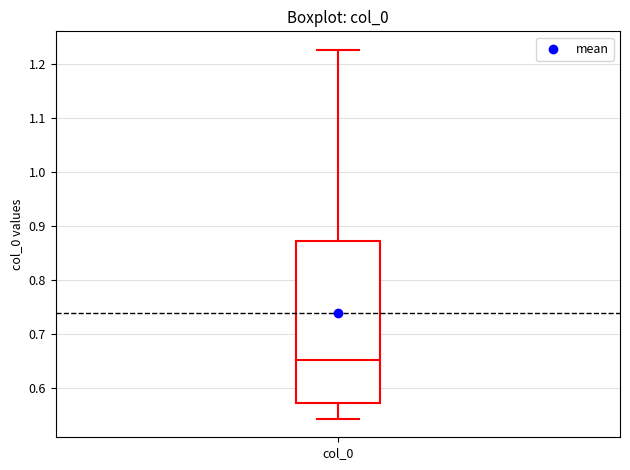

Where does the median line of the box for col_0 sit on the y-axis? The values are not printed on the chart, so give them approximately, as read against the axis.

0.65